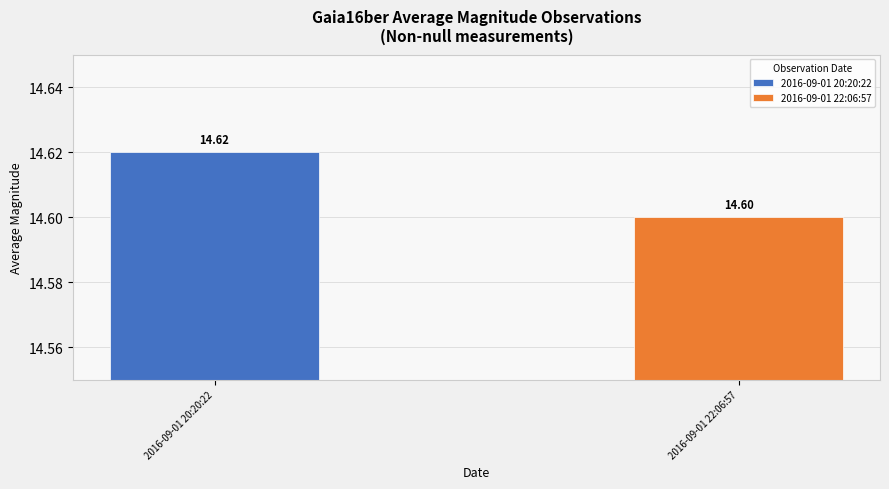

Rank the series by their maximum value, from highest to lowest.

2016-09-01 20:20:22, 2016-09-01 22:06:57